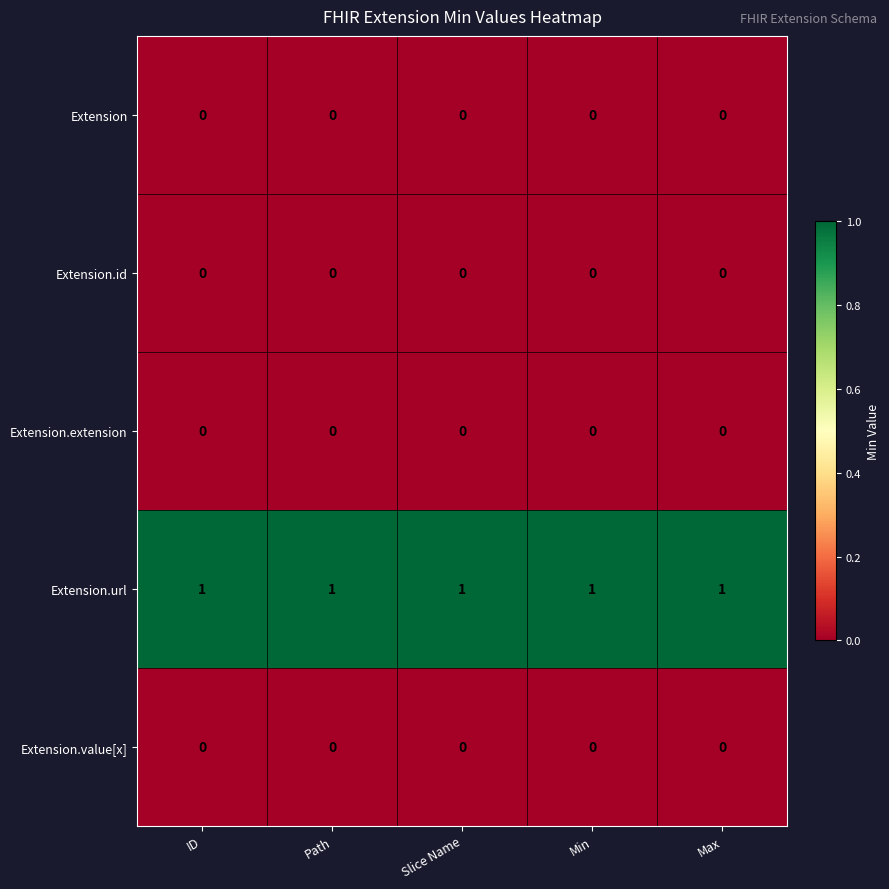

Is the value of Extension at Min greater than the value of Extension.url at ID?

No